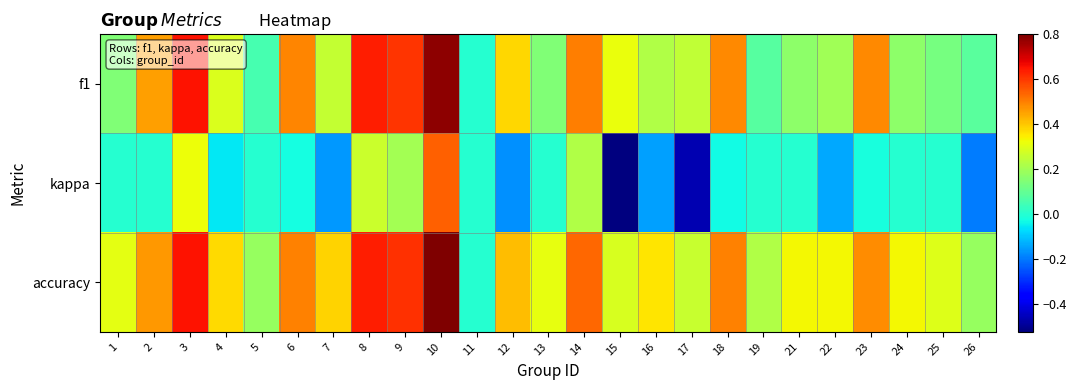

How many series are shown in this chart?

3